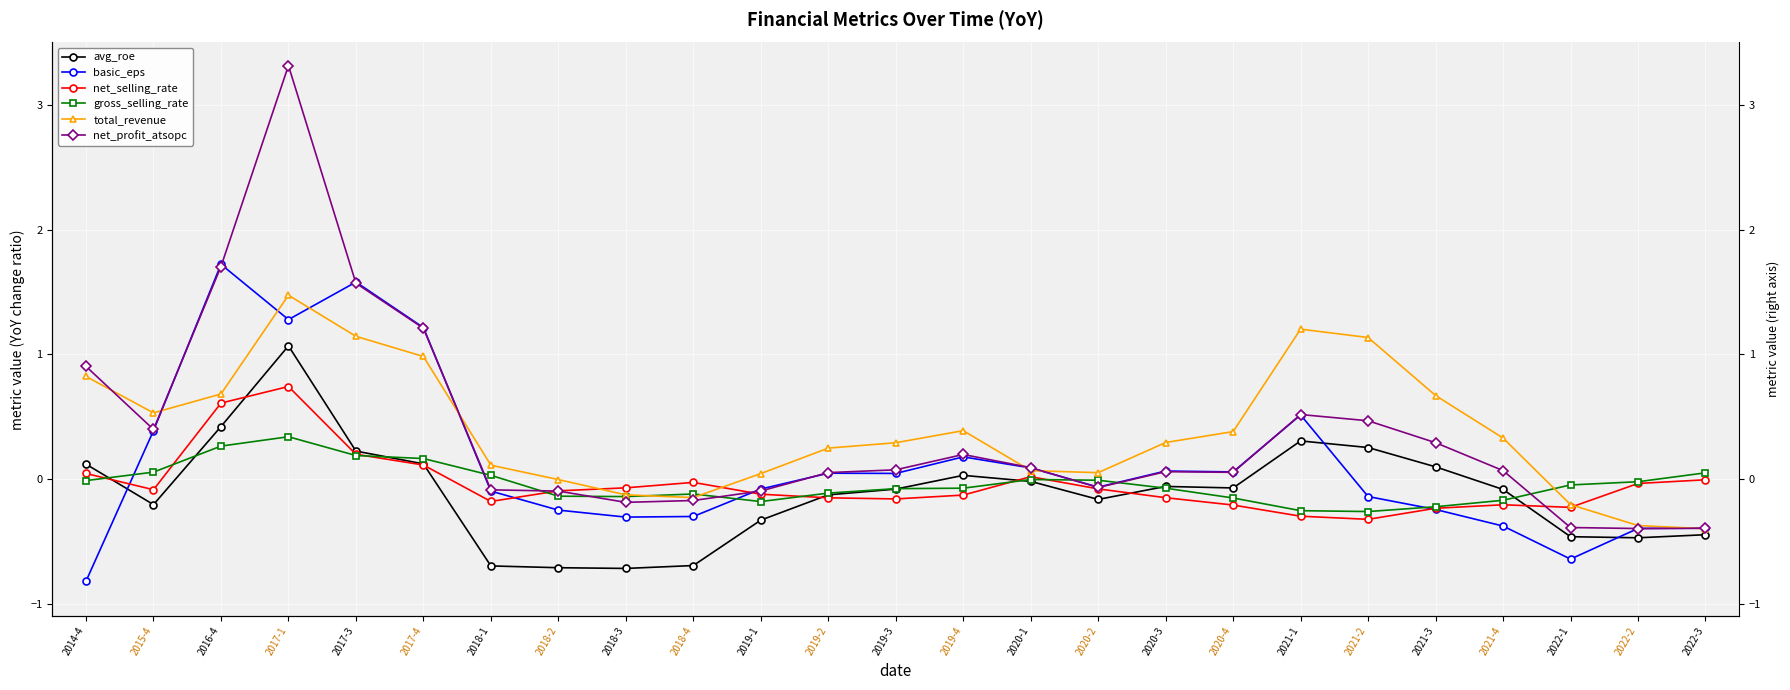

How many negative values does the avg_roe series have?

16